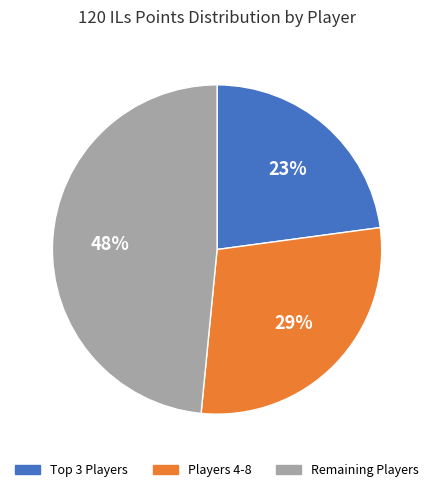

Count the number of slices in the pie.

3